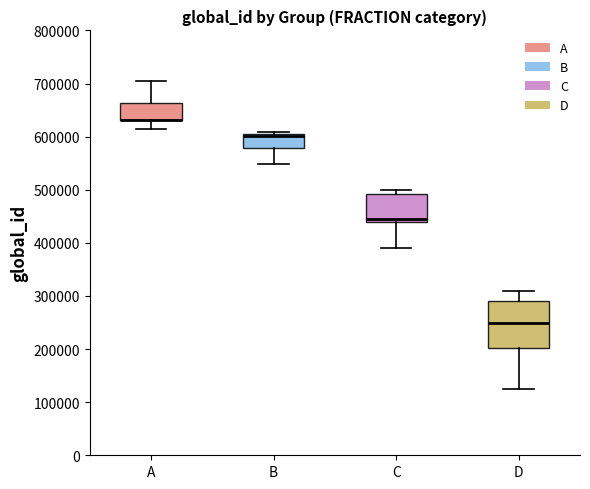

Reading left to right, read every box against the y-axis: the position of its median line, the range the box covers, and the ends of its whiskers. The values are not printed on the chart, so give them approximately, as read against the axis.

A: median 630000 (drawn on the box's lower edge), box 630000 to 660000, whiskers 610000 to 710000
B: median 600000, box 580000 to 610000, whiskers 550000 to 610000
C: median 450000, box 440000 to 490000, whiskers 390000 to 500000
D: median 250000, box 200000 to 290000, whiskers 130000 to 310000